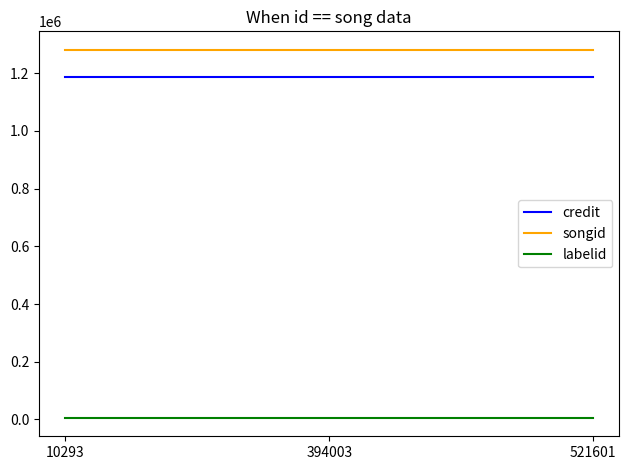

What is the spread (max minus min) of values at 521601?

1275657